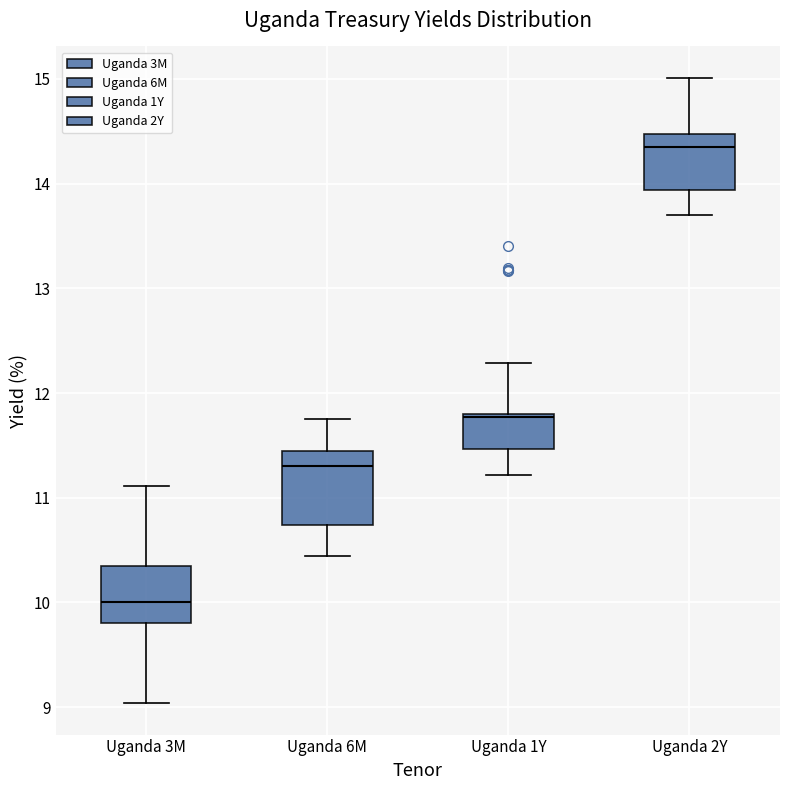

Reading left to right, transcribe this box plot: for each box, give where its median line is, the range the box spans, and where its two whiskers end, as read against the y-axis. The values are not printed on the chart, so give them approximately, as read against the axis.

Uganda 3M: median 10.0, box 9.8 to 10.3, whiskers 9.0 to 11.1
Uganda 6M: median 11.3, box 10.7 to 11.5, whiskers 10.4 to 11.8
Uganda 1Y: median 11.8, box 11.5 to 11.8, whiskers 11.2 to 12.3
Uganda 2Y: median 14.4, box 13.9 to 14.5, whiskers 13.7 to 15.0